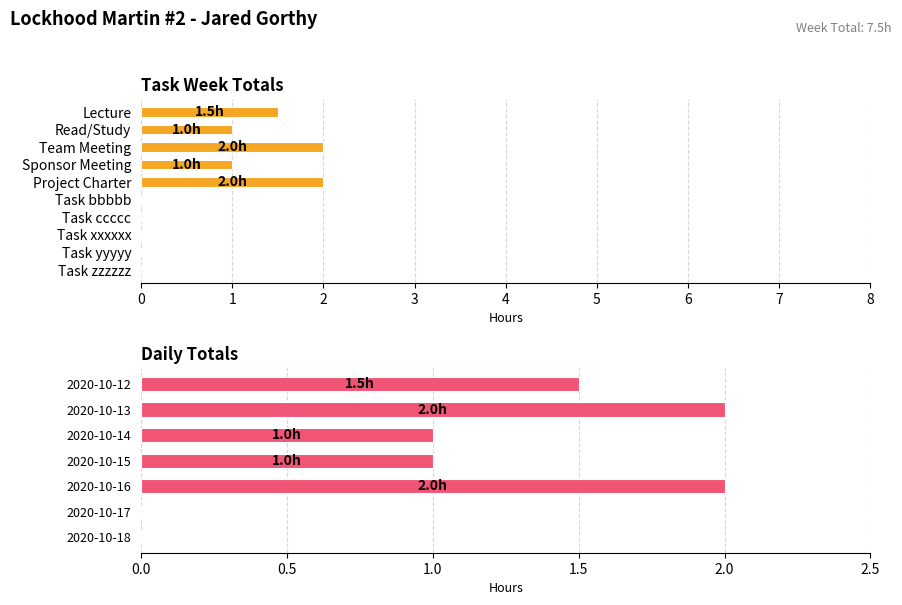

What position from the right is Task ccccc?

4